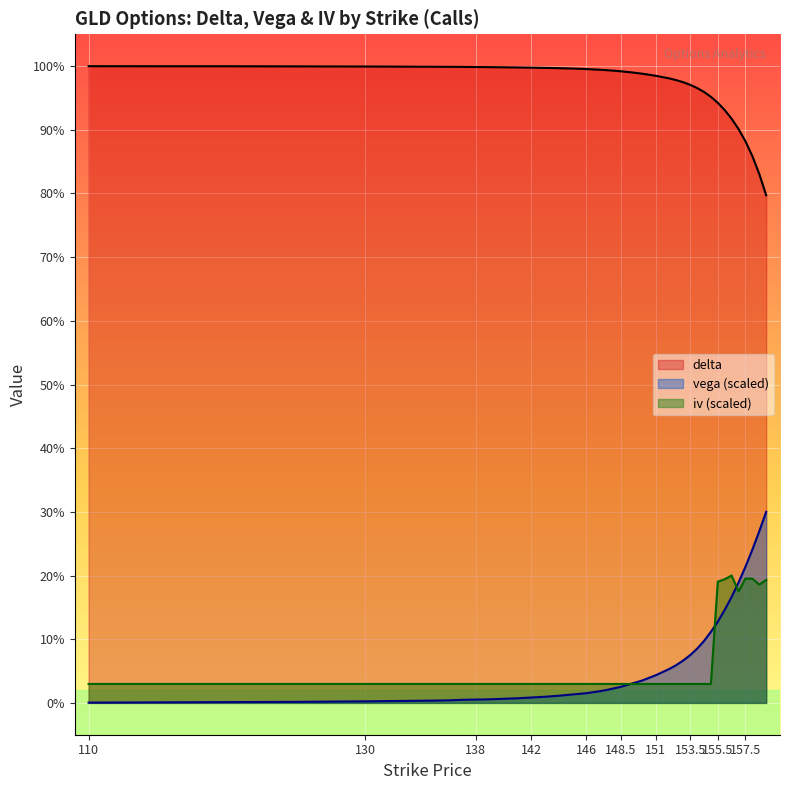

How many series are shown in this chart?

3